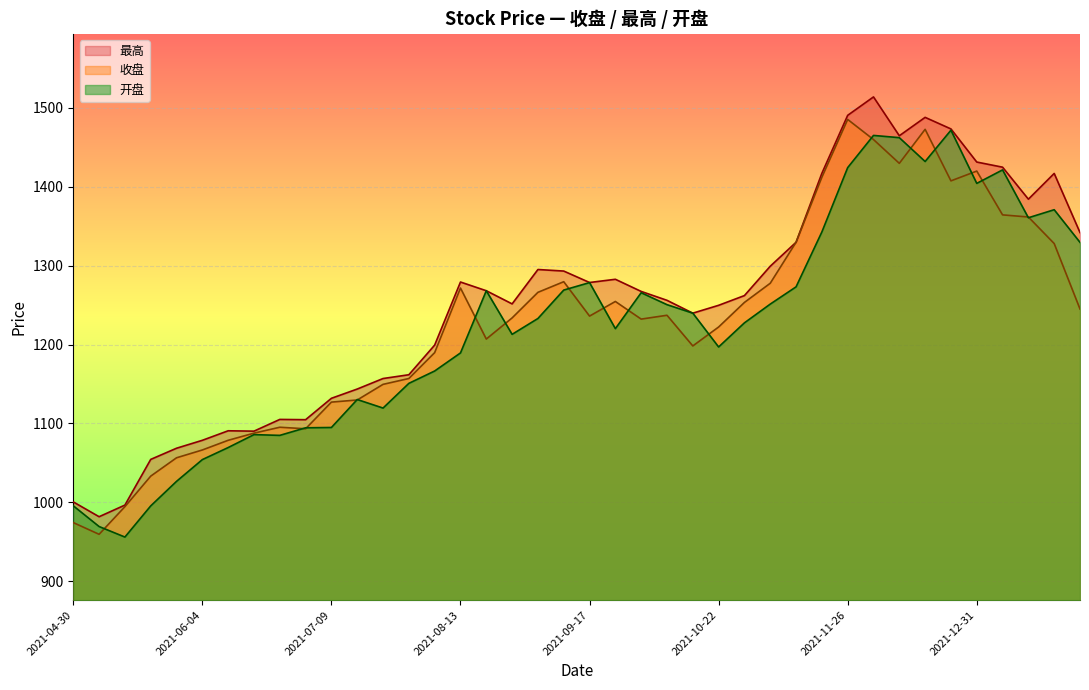

Between 2022-01-28 and 2022-01-14, which is larger?

2022-01-14